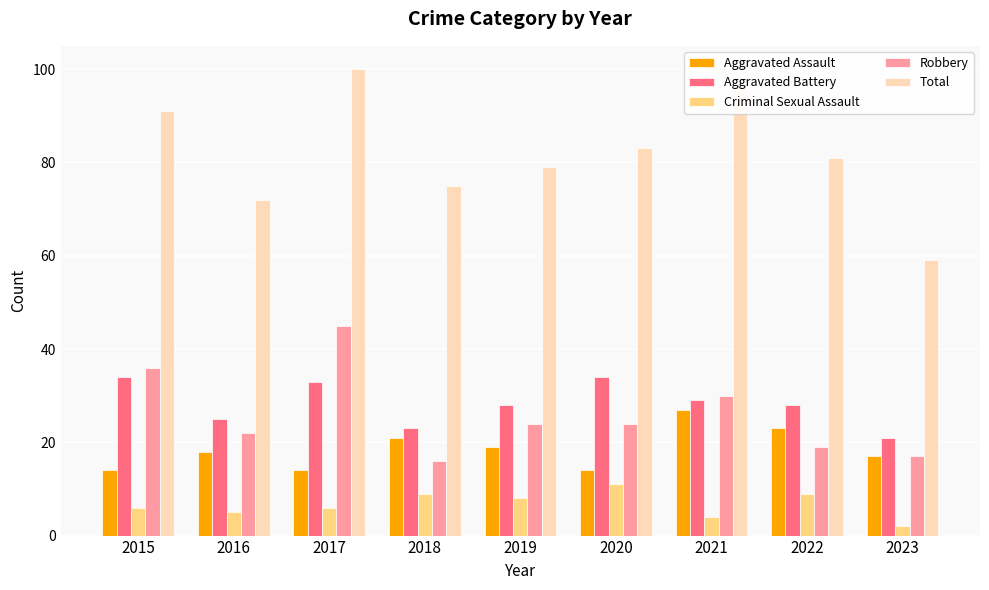

What is the maximum value for Total?

100